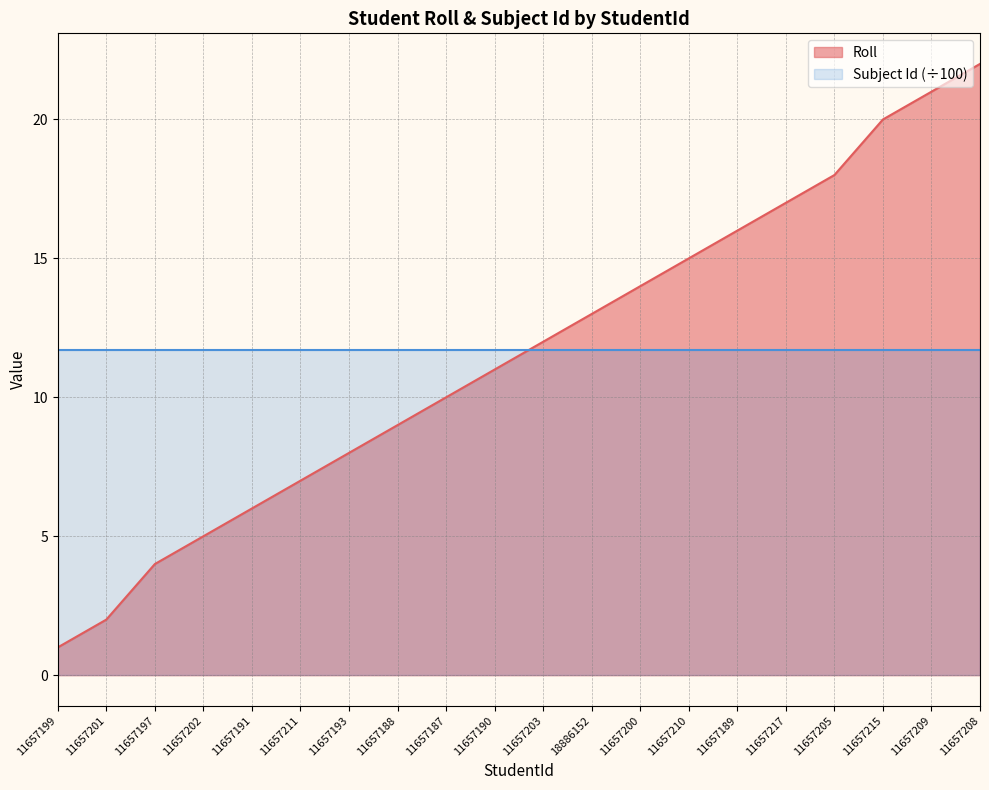

Reading right to left, transcribe all the data shown in this chart.

22	21	20	18	17	16	15	14	13	12	11	10	9	8	7	6	5	4	2	1